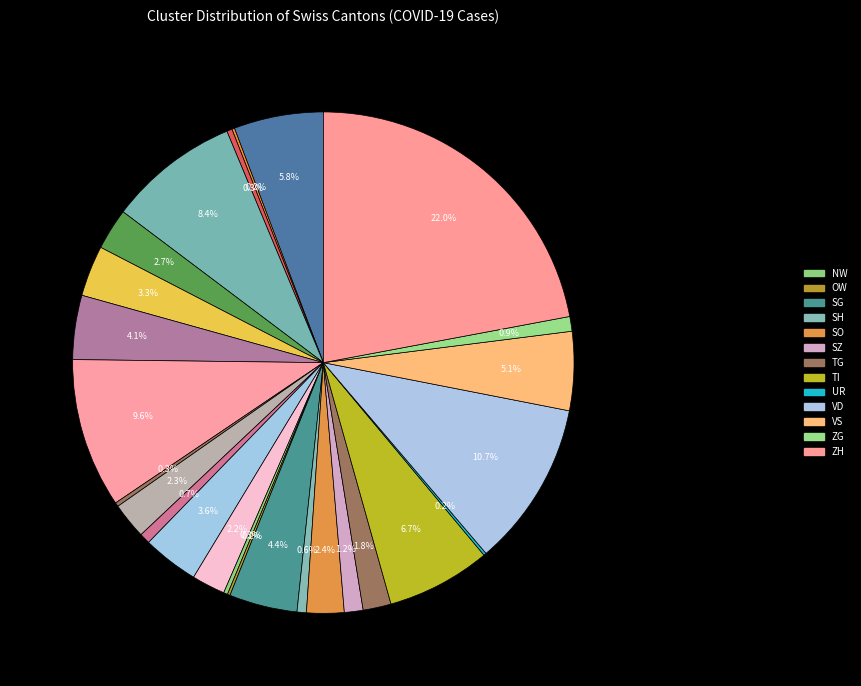

Is there a majority slice in this chart?

No